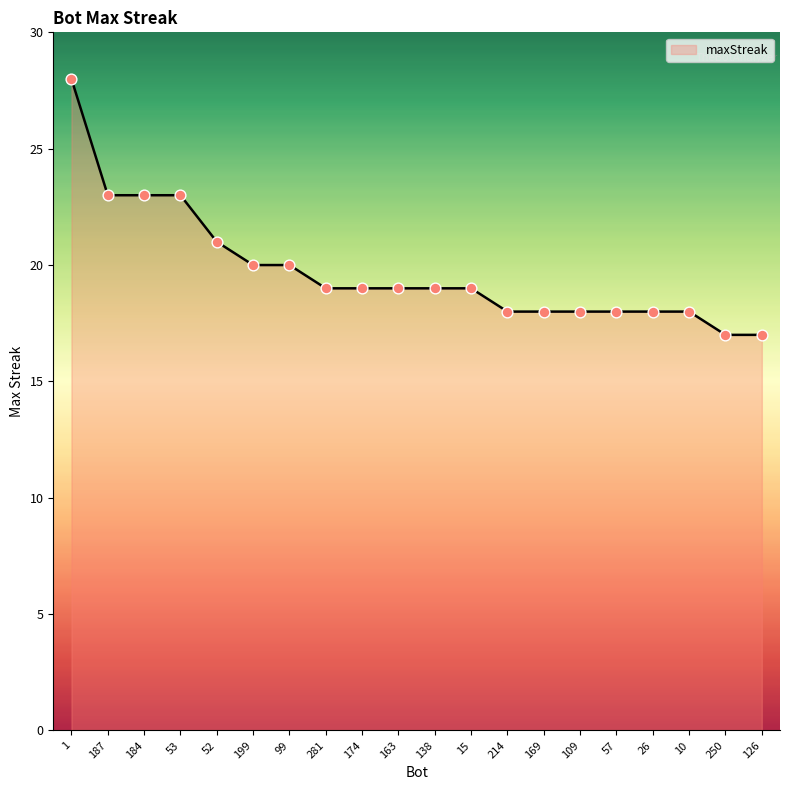

What is the change in value from 281 to 169?

-1